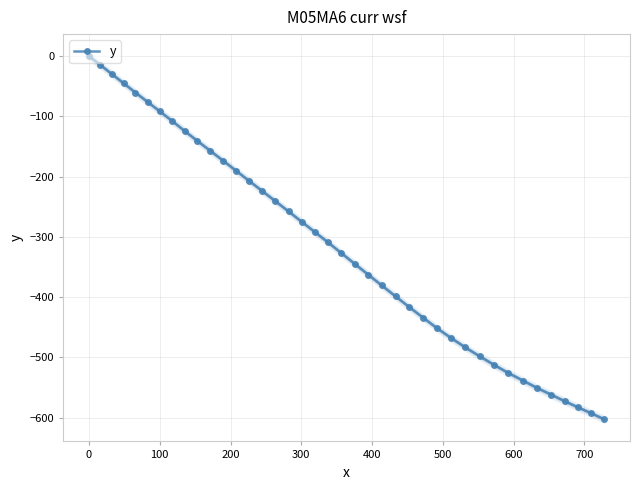

What is the value of the y point at the 38th from the left?

-582.9